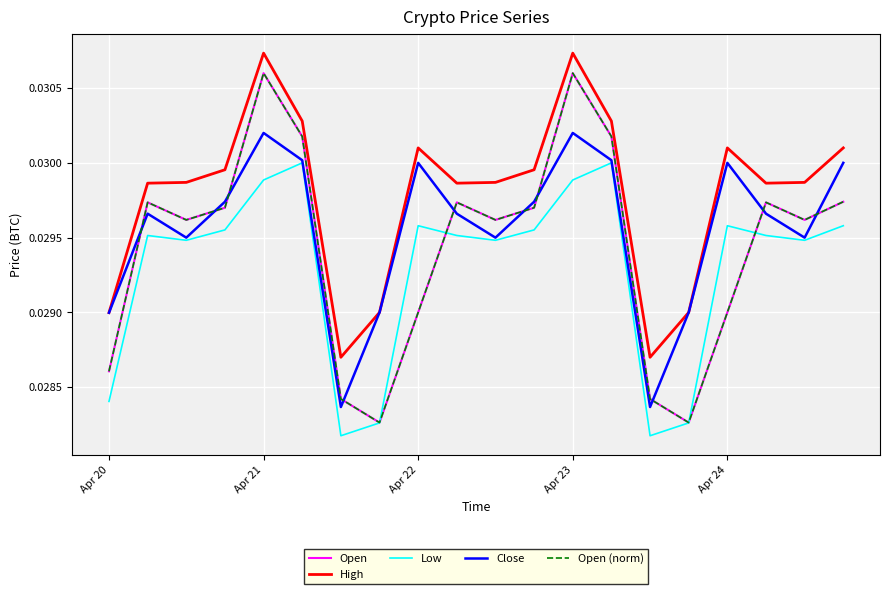

How many interior local peaks does the Open series have?

5